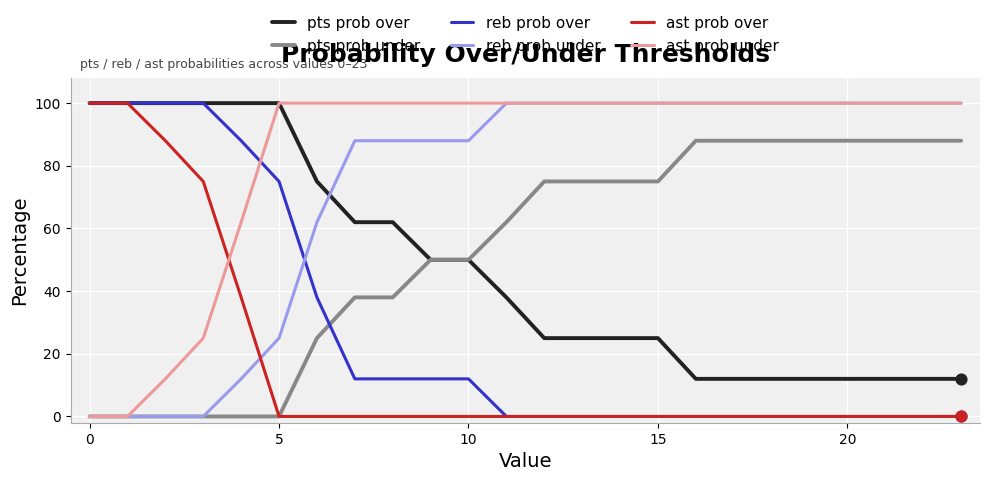

How many intersections are there between ast prob over and ast prob under?

1